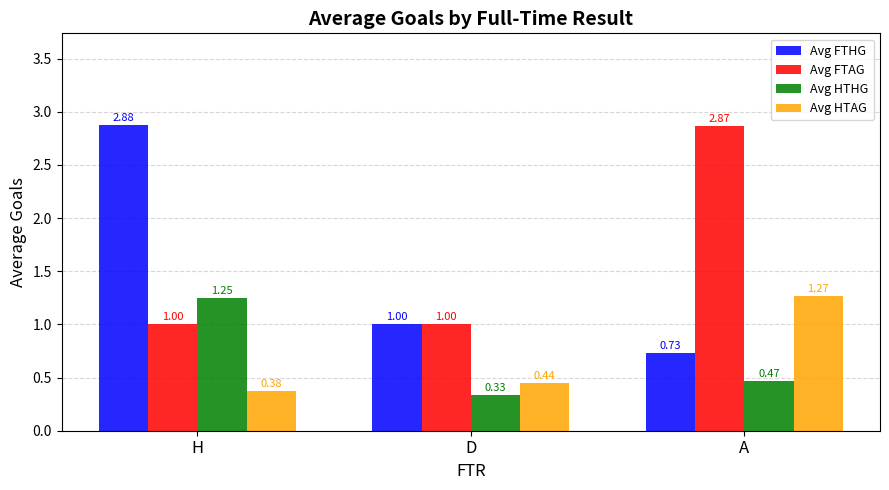

Are the bars horizontal?

No